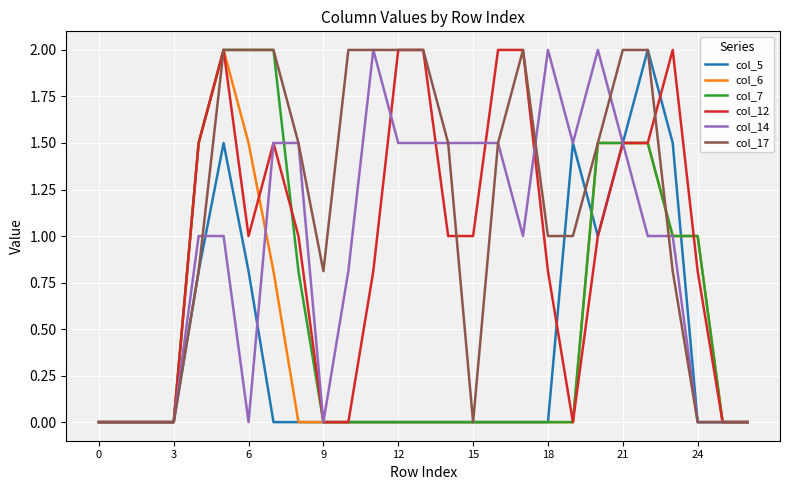

What is the greatest value displayed?

2.0